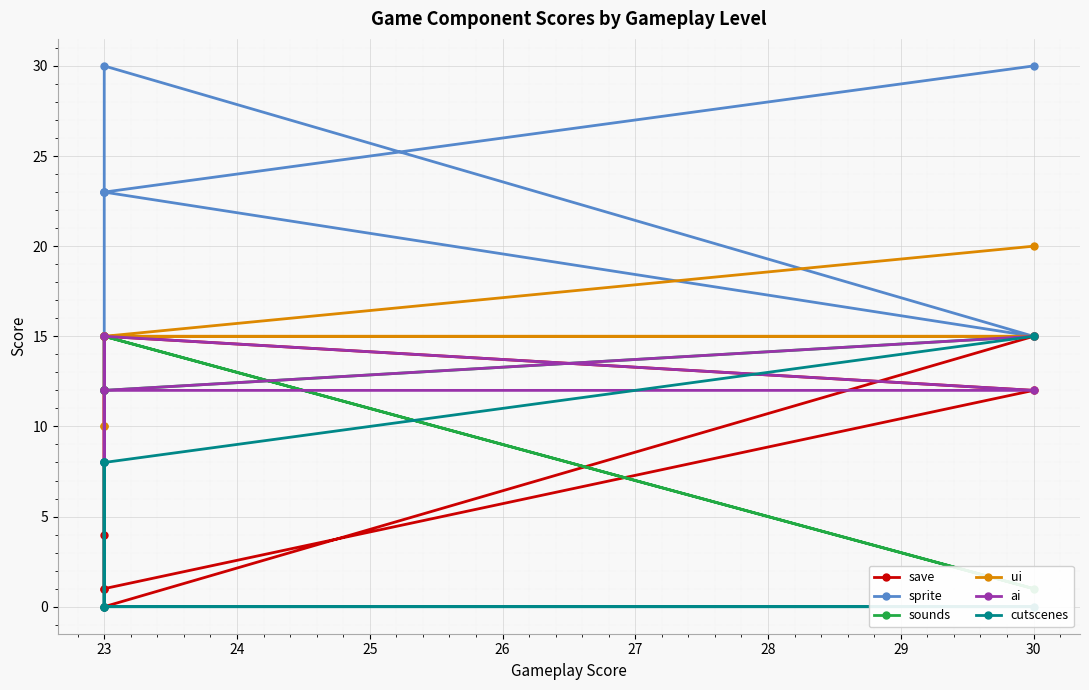

Which series has the largest total across all categories?

sprite